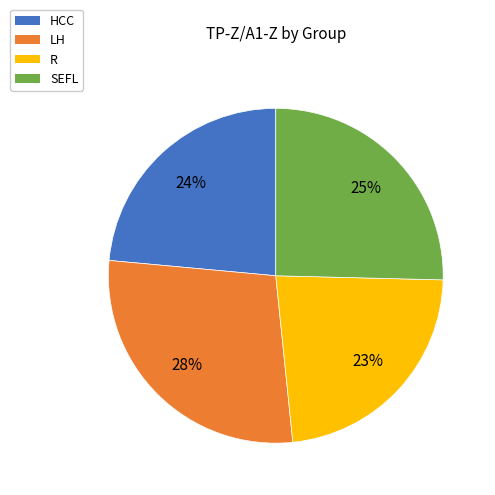

To the nearest percent, what is the average slice percentage?

25%